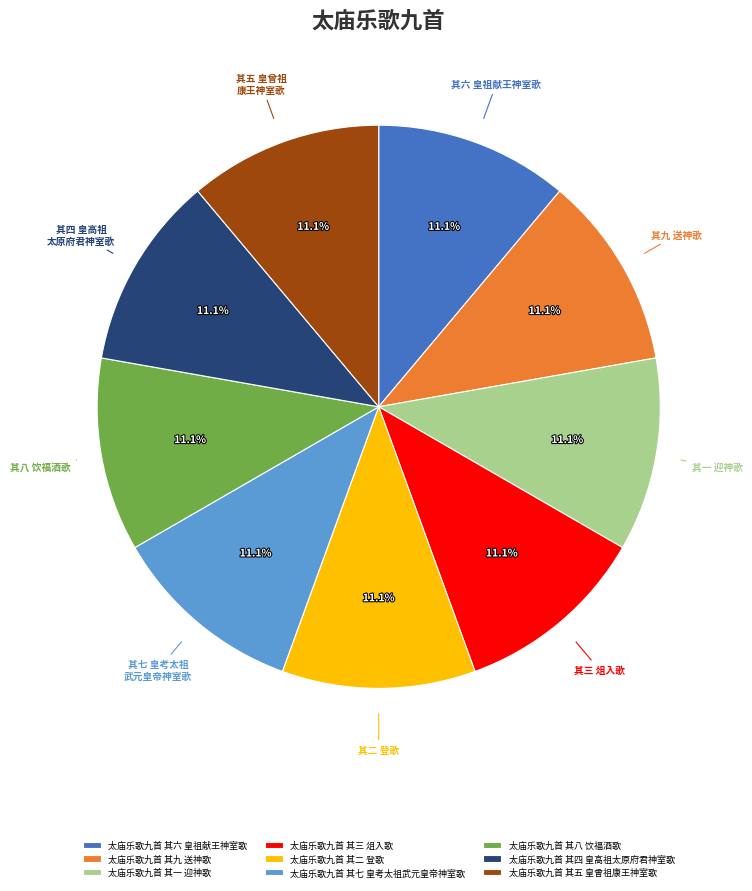

What is the ratio of the value at 太庙乐歌九首 其六 皇祖献王神室歌 to the value at 太庙乐歌九首 其五 皇曾祖康王神室歌?

1.0